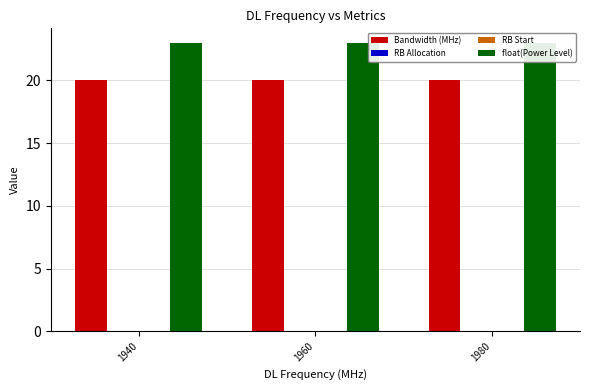

True or false: float(Power Level) has a value of 14 at 1940.

False